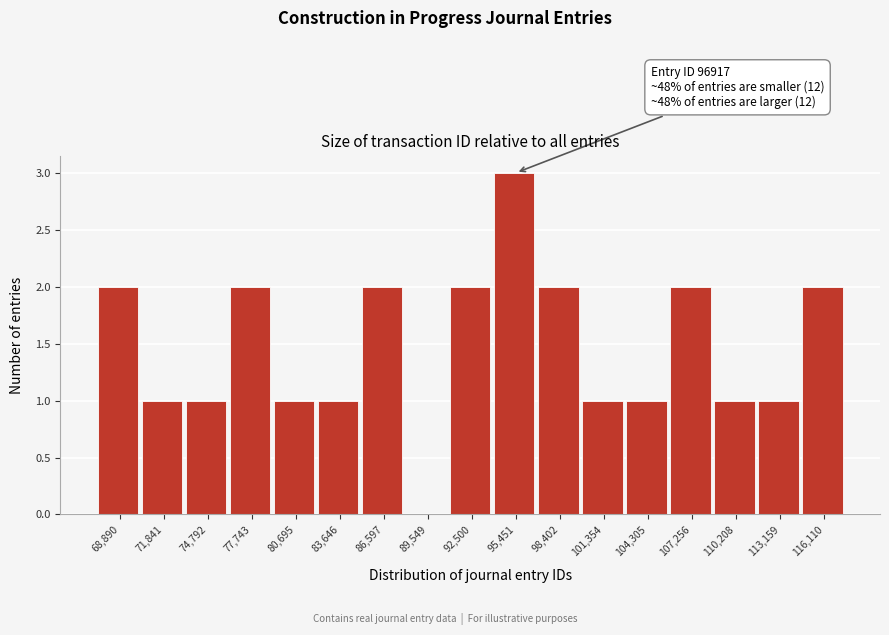

Reading left to right, transcribe all the data shown in this chart.

68,890=2	71,841=1	74,792=1	77,743=2	80,695=1	83,646=1	86,597=2	89,549=0	92,500=2	95,451=3	98,402=2	101,354=1	104,305=1	107,256=2	110,208=1	113,159=1	116,110=2